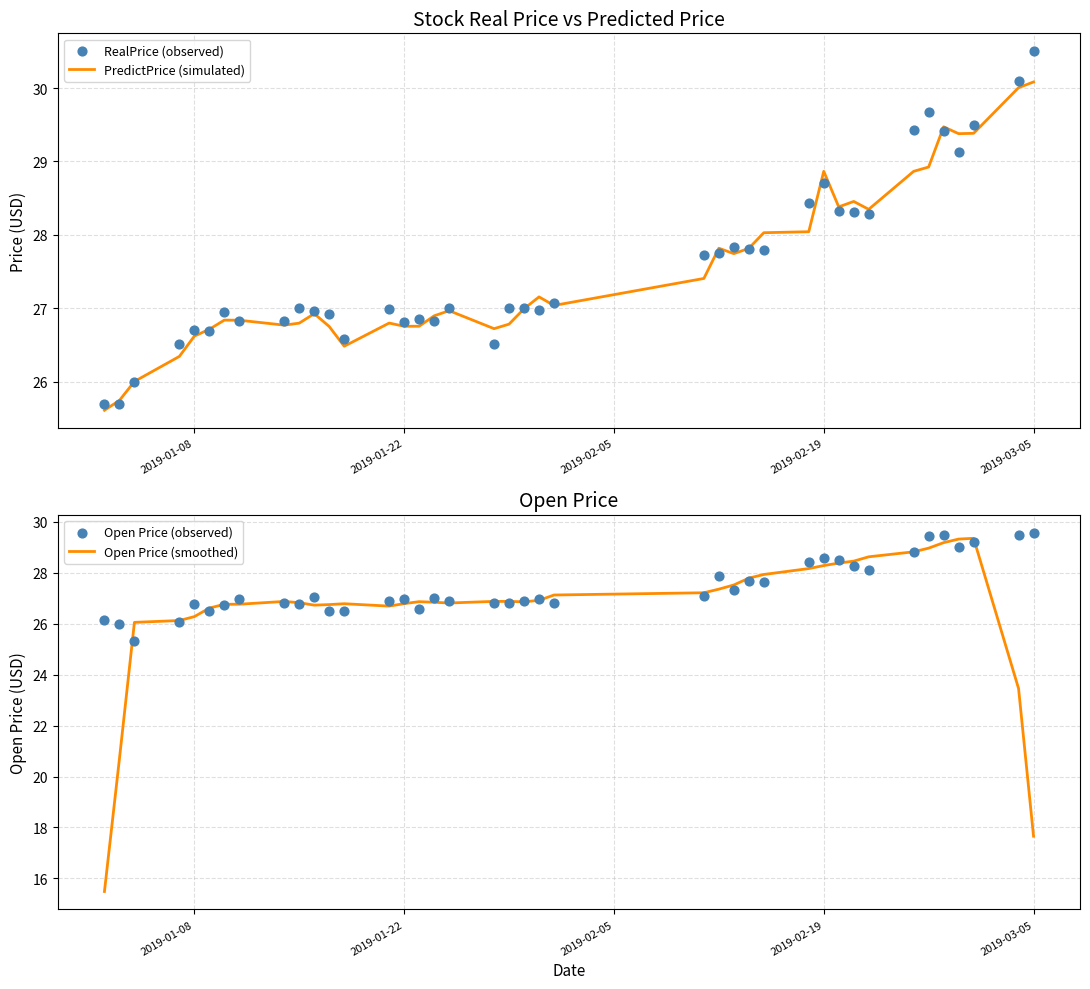

Which series reaches the minimum Y coordinate?

Open Price (smoothed)